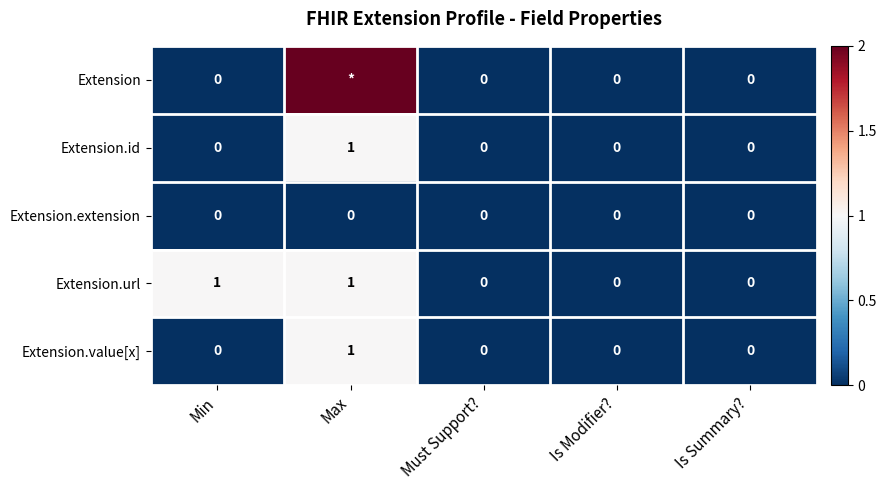

Between Min and Is Modifier?, which is larger?

Min